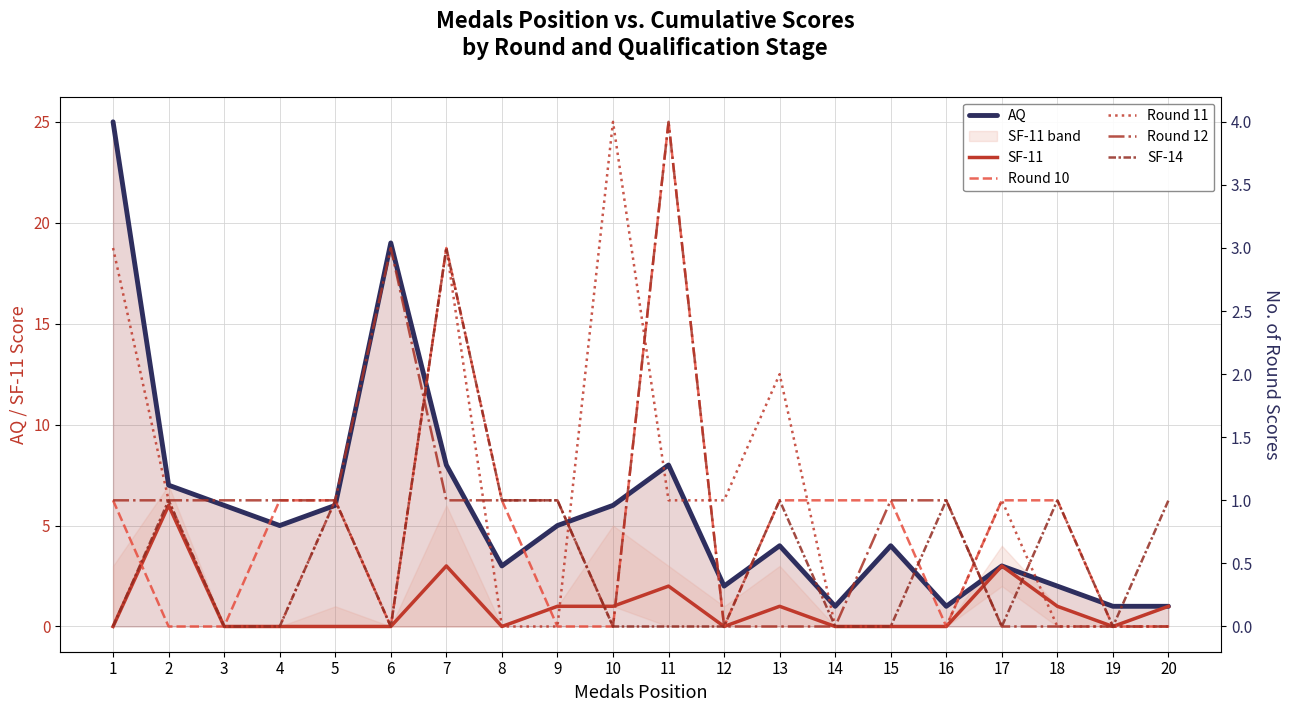

What is the difference between the second highest and minimum values in the Round 10 series?

3